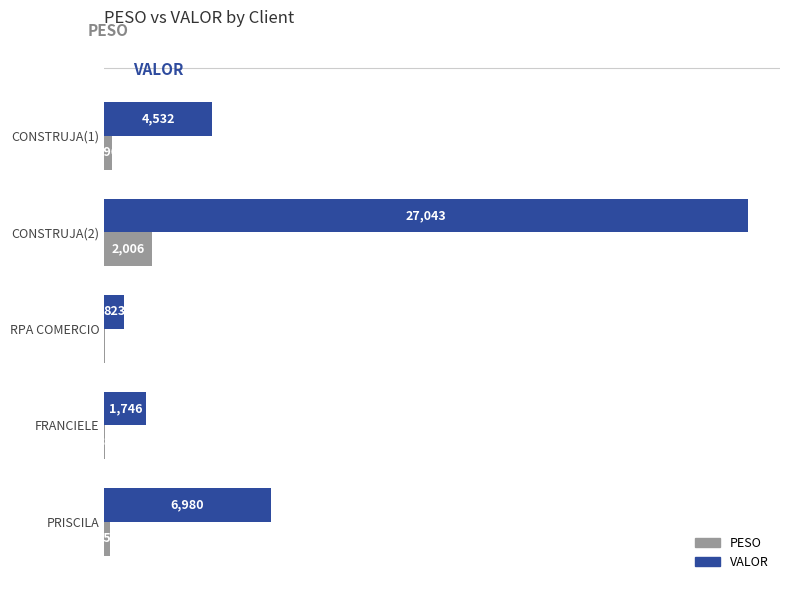

What is the greatest value displayed?

27043.0